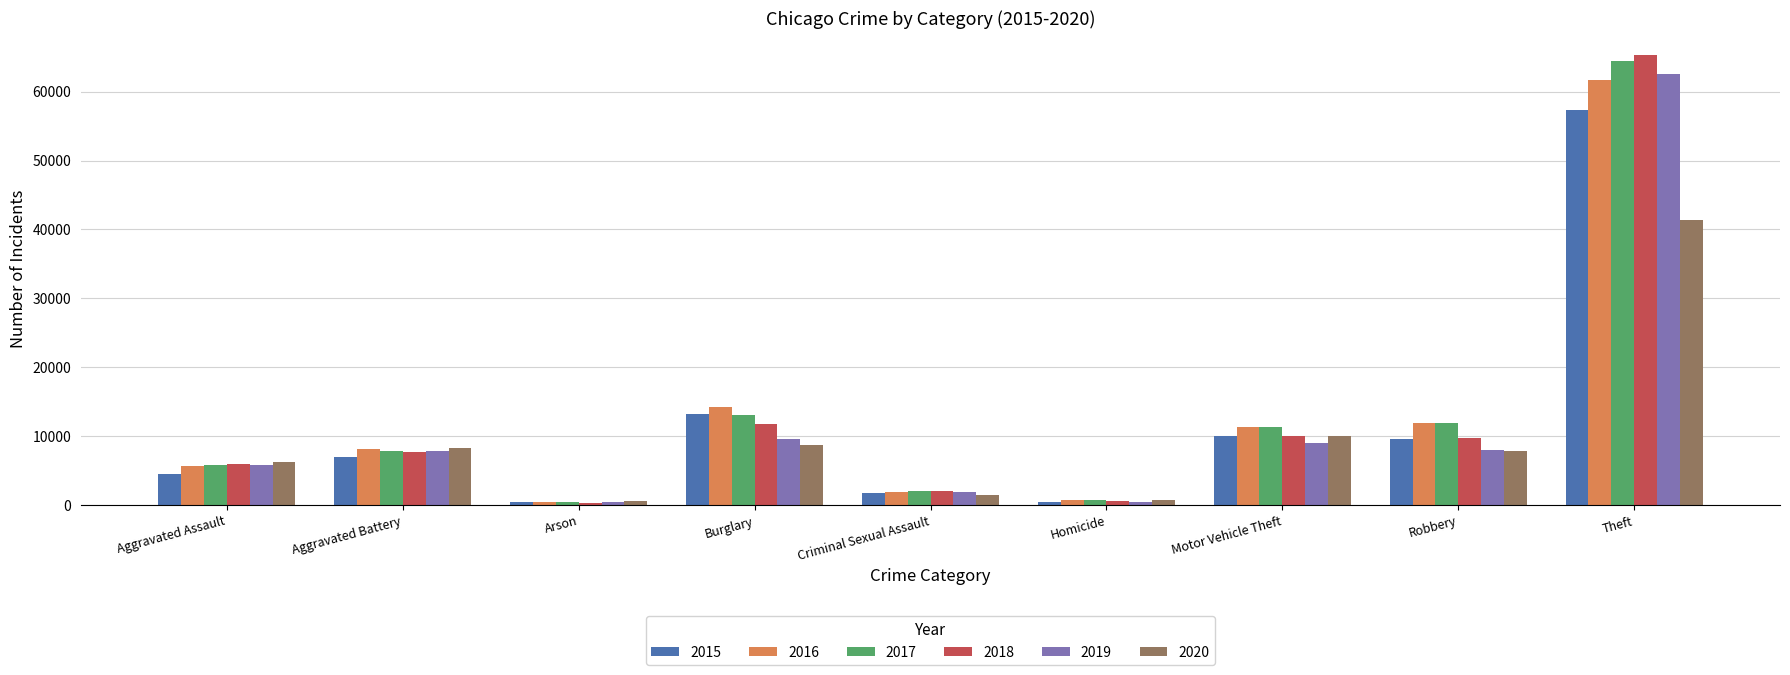

Is it true that 2020 equals 6265 at Aggravated Assault?

True